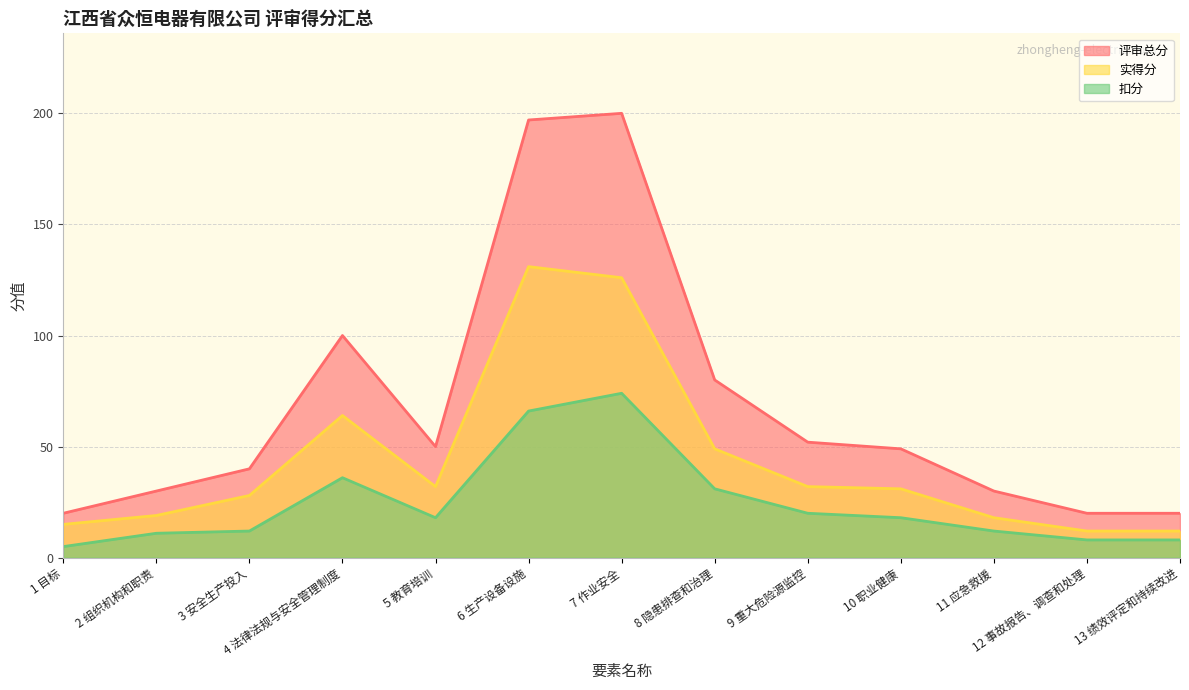

Rank the series by their average value, from lowest to highest.

扣分, 实得分, 评审总分